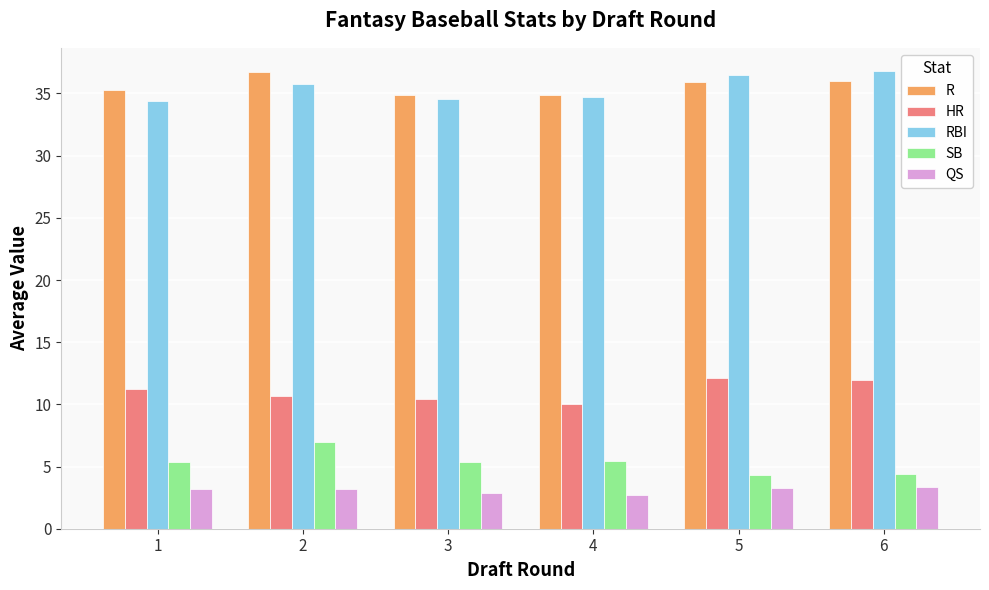

What is the minimum value shown in the chart?

2.7